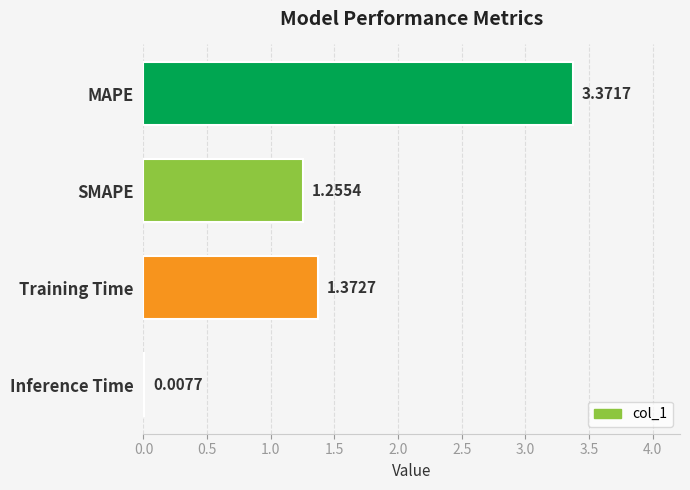

What is the sum of the values at MAPE and SMAPE?

4.6